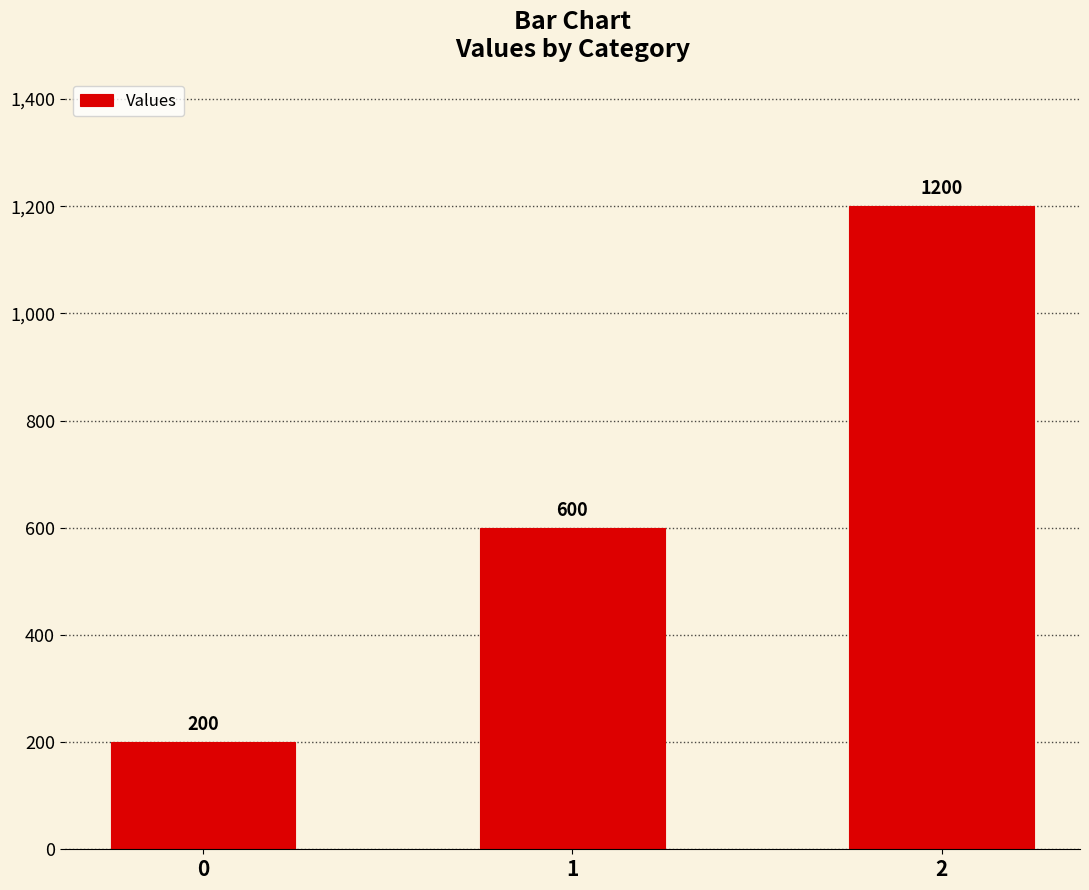

What is the value of the 1st bar from the left?

200